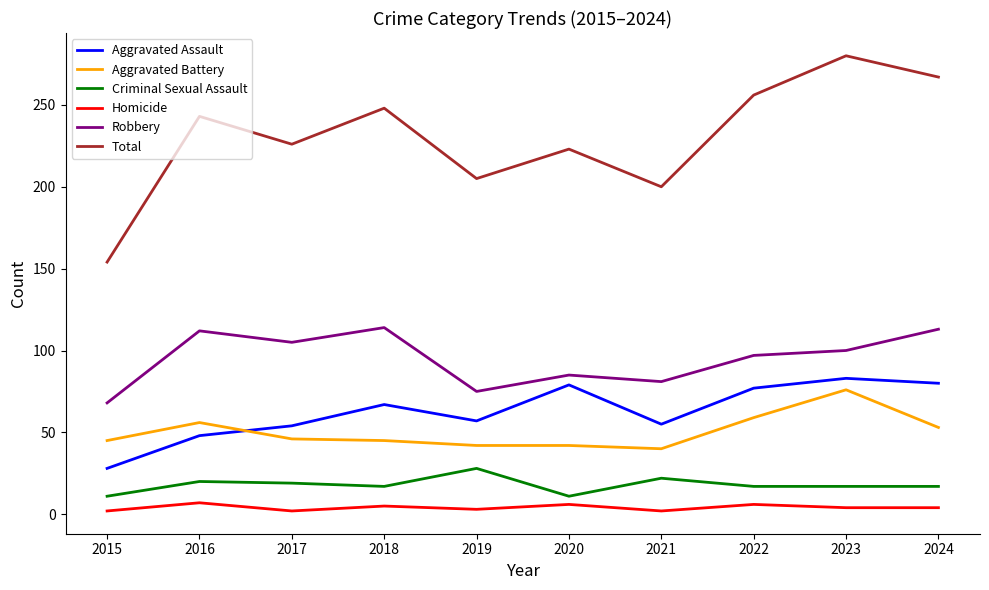

Is it true that Robbery equals 85 at 2020?

True